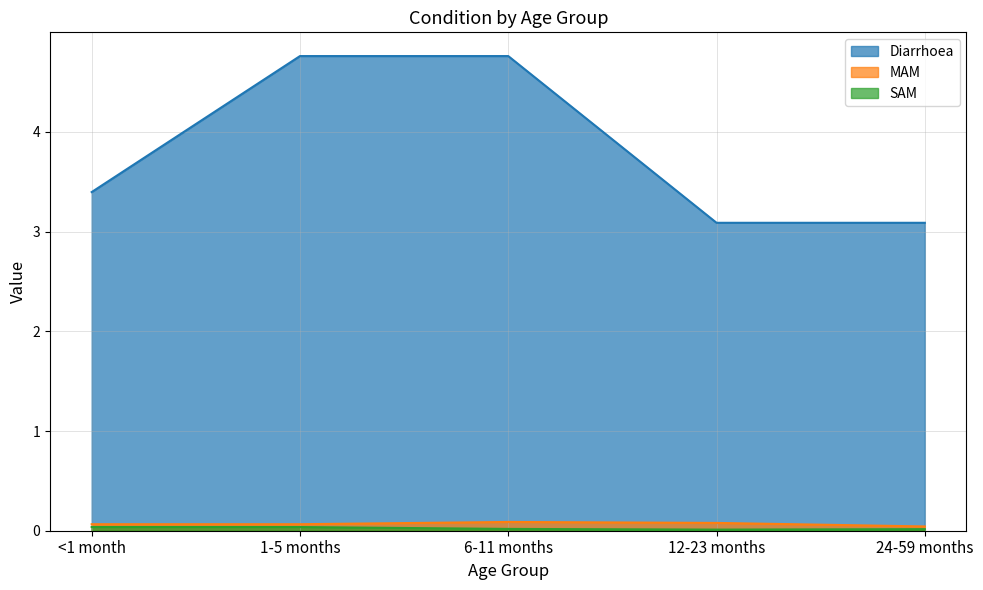

Reading right to left, list all the values displayed in this chart.

Diarrhoea: 24-59 months=3.1	12-23 months=3.1	6-11 months=4.8	1-5 months=4.8	<1 month=3.4
MAM: 24-59 months=0.0	12-23 months=0.1	6-11 months=0.1	1-5 months=0.1	<1 month=0.1
SAM: 24-59 months=0.0	12-23 months=0.0	6-11 months=0.0	1-5 months=0.0	<1 month=0.0